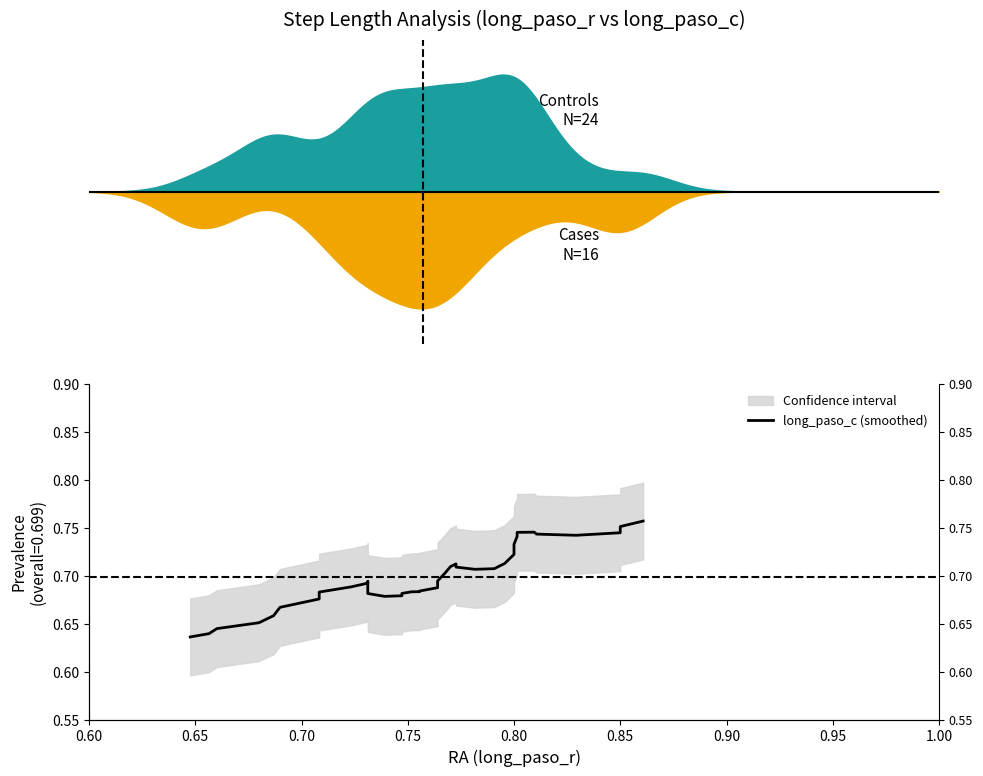

Does the chart have visible grid lines?

No